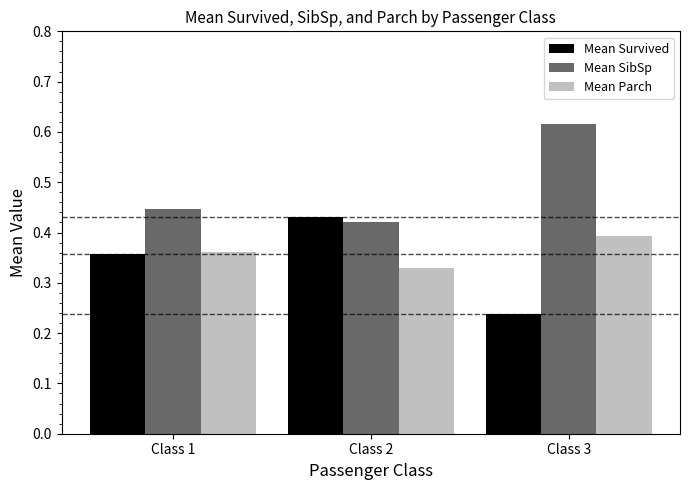

Which category has the highest value across all series?

Class 3